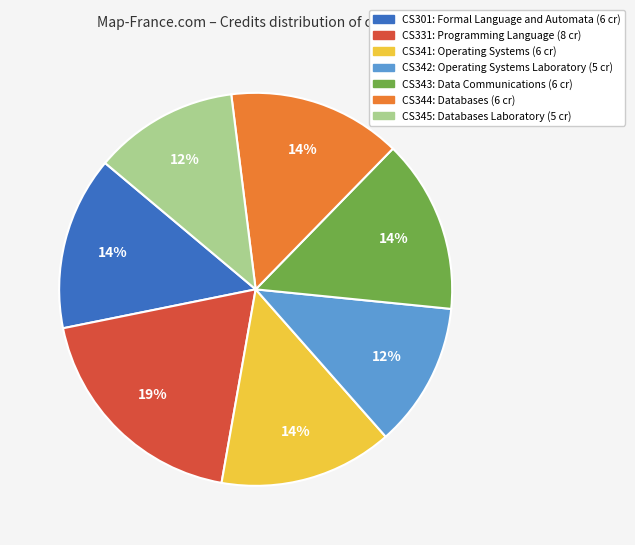

How many segments does this pie chart have?

7